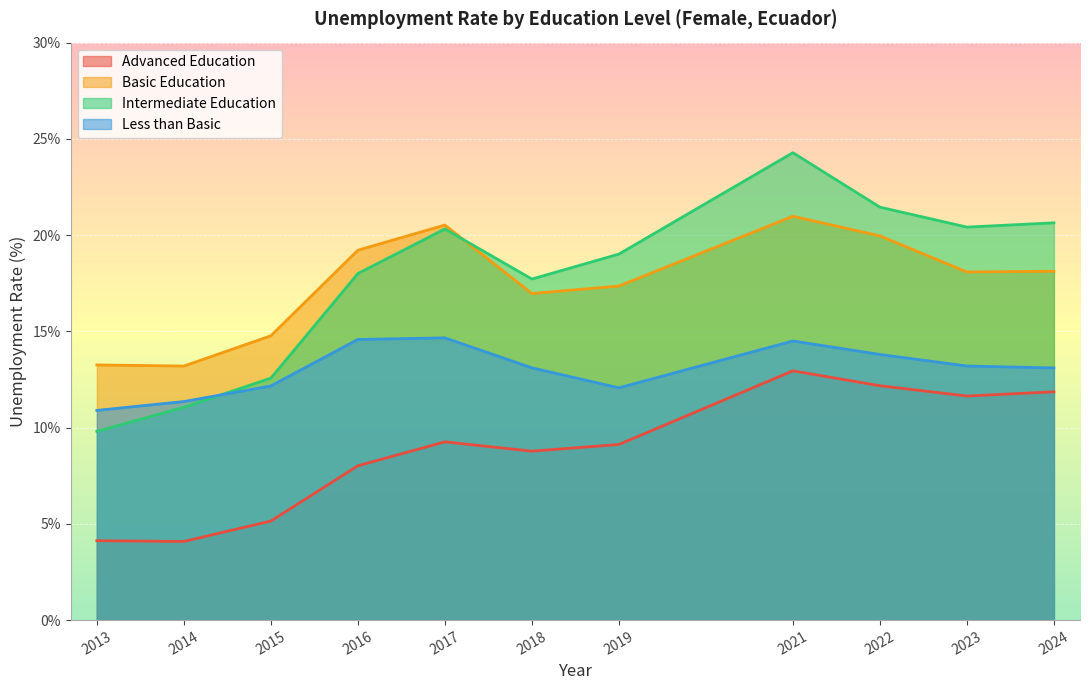

What is the sum of all edu_aggregate_bas values?

192.4